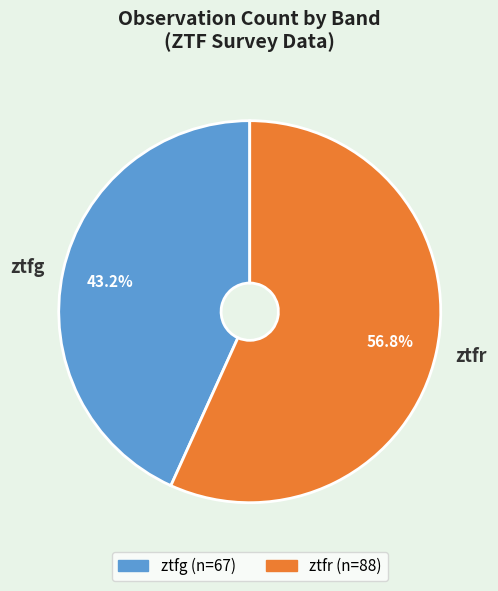

True or false: ztfr accounts for 62% of the total.

False